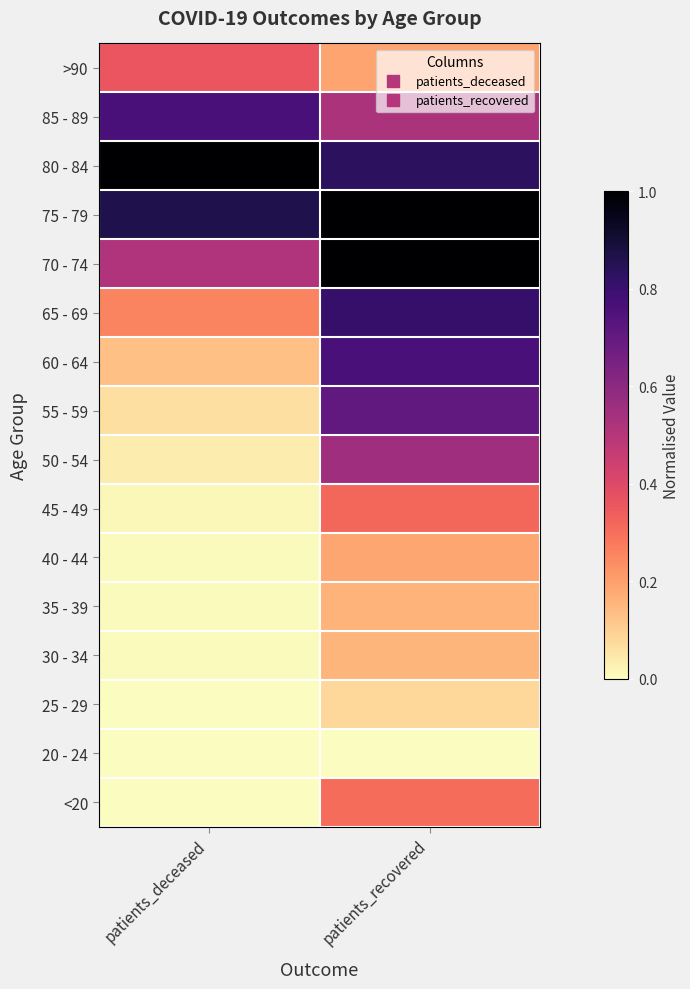

What is the difference between the highest and lowest values at patients_deceased?

1.0